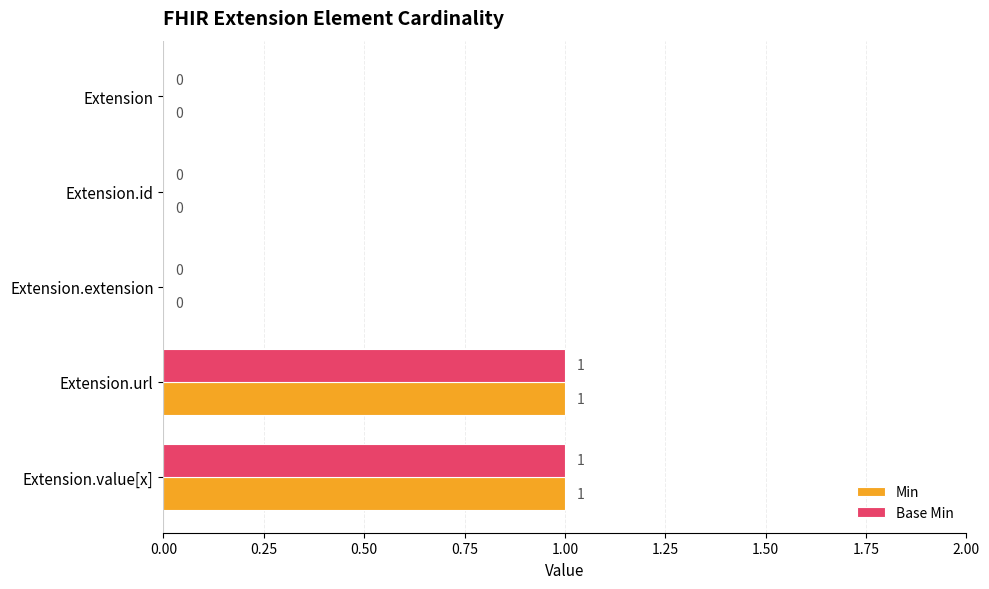

True or false: Min has a value of -1 at Extension.extension.

False